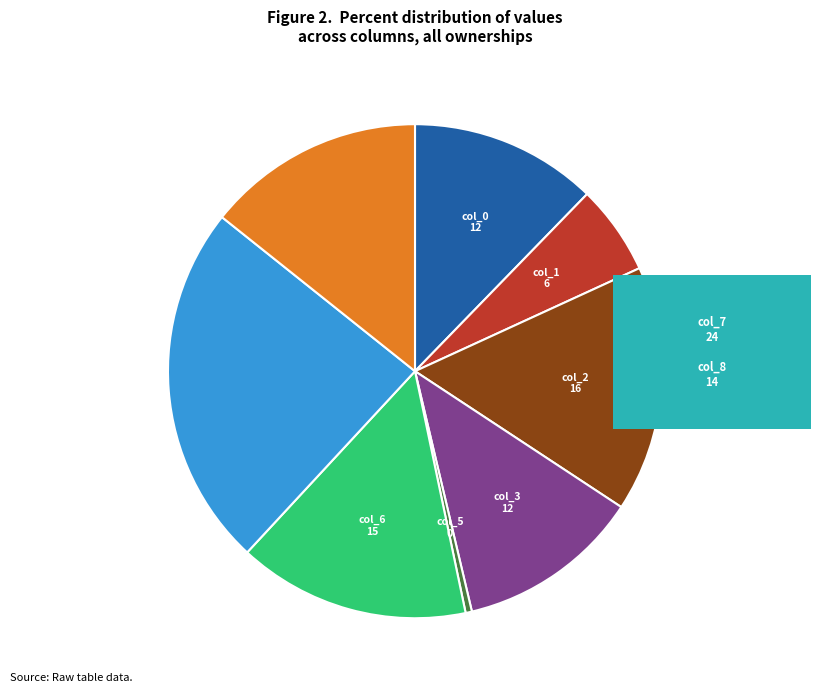

Is there a majority slice in this chart?

No